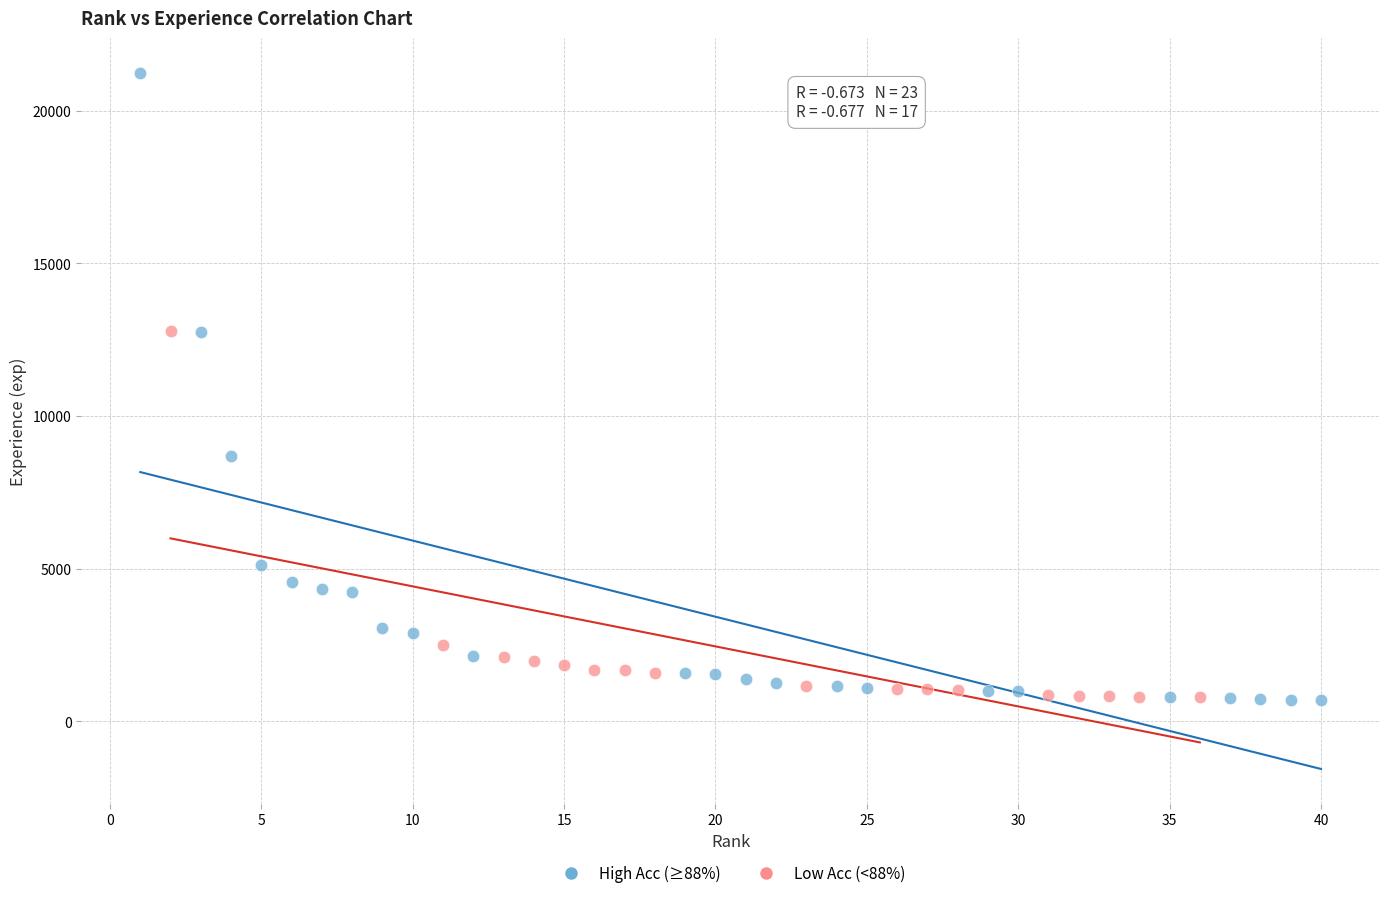

Which series has the widest spread of Y values?

High Acc (≥88%)